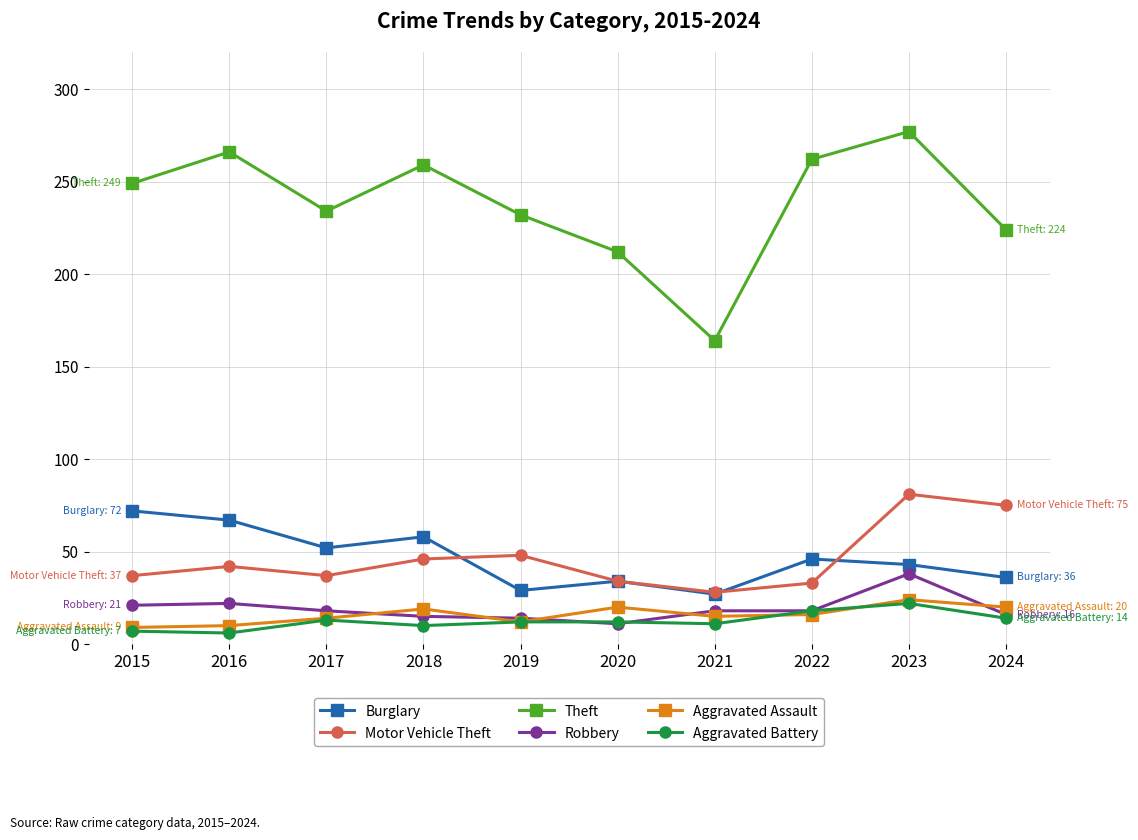

True or false: Aggravated Assault and Burglary intersect in this chart.

False